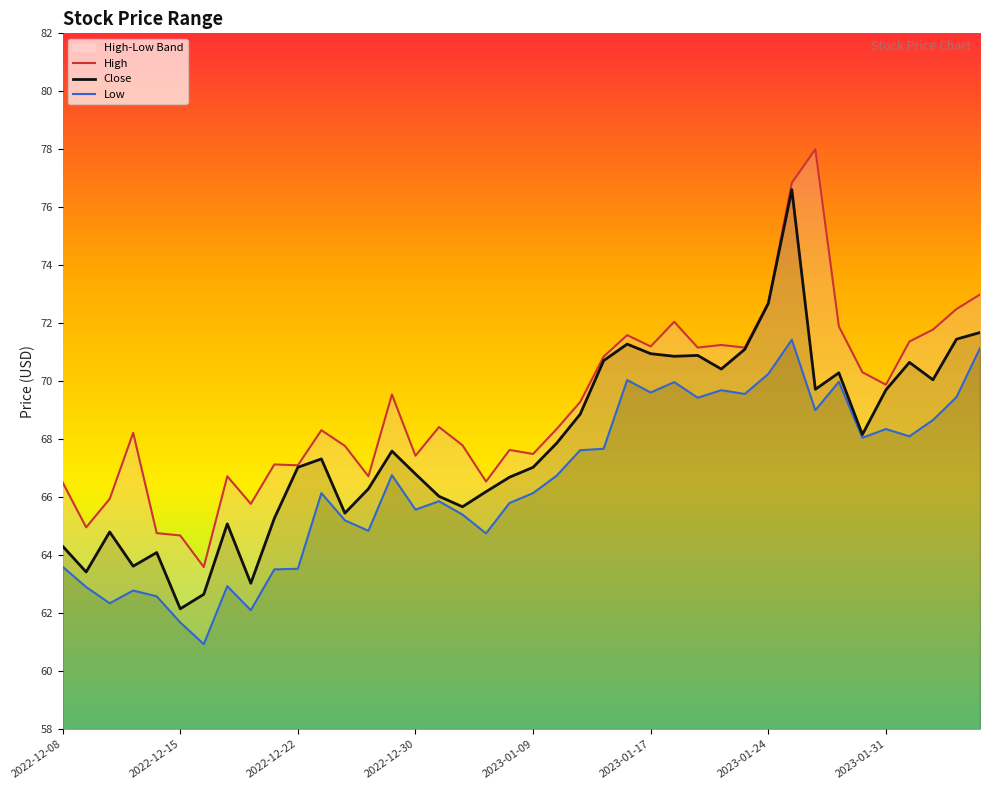

What is the sum of the High values at 12 and 24?

139.4